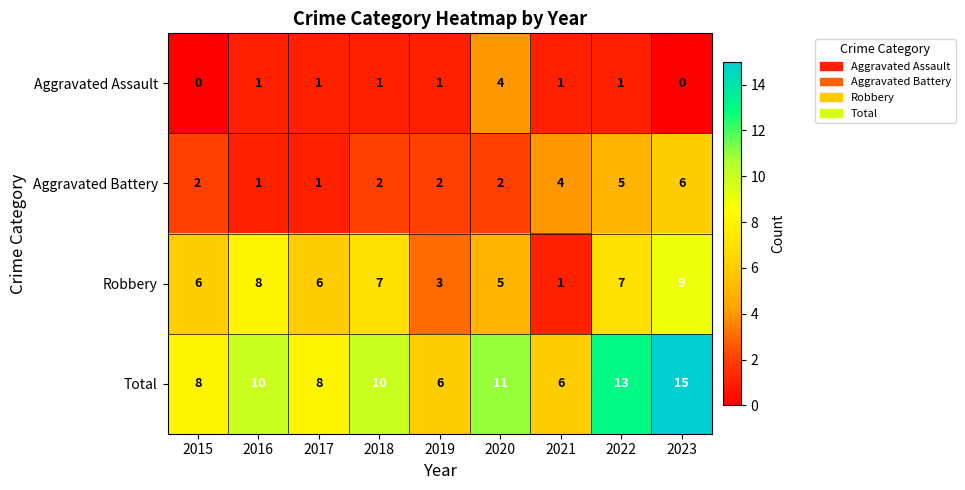

Which series has the widest spread of values?

Total